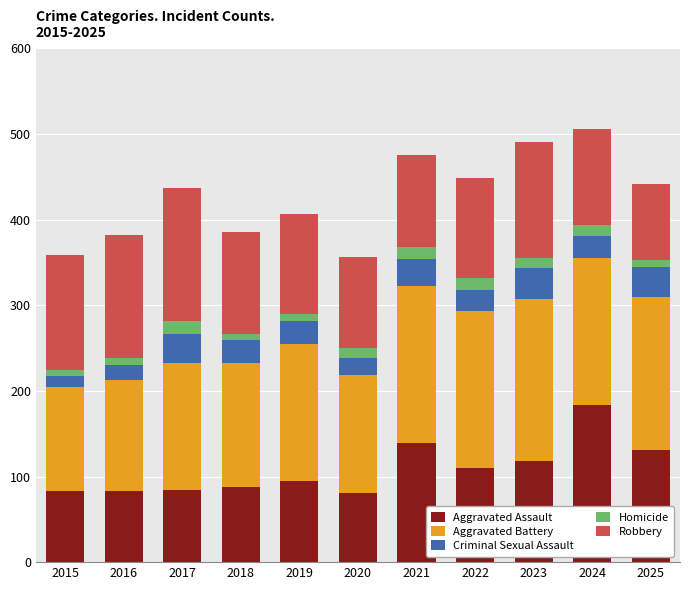

What is the minimum value for Aggravated Assault?

81